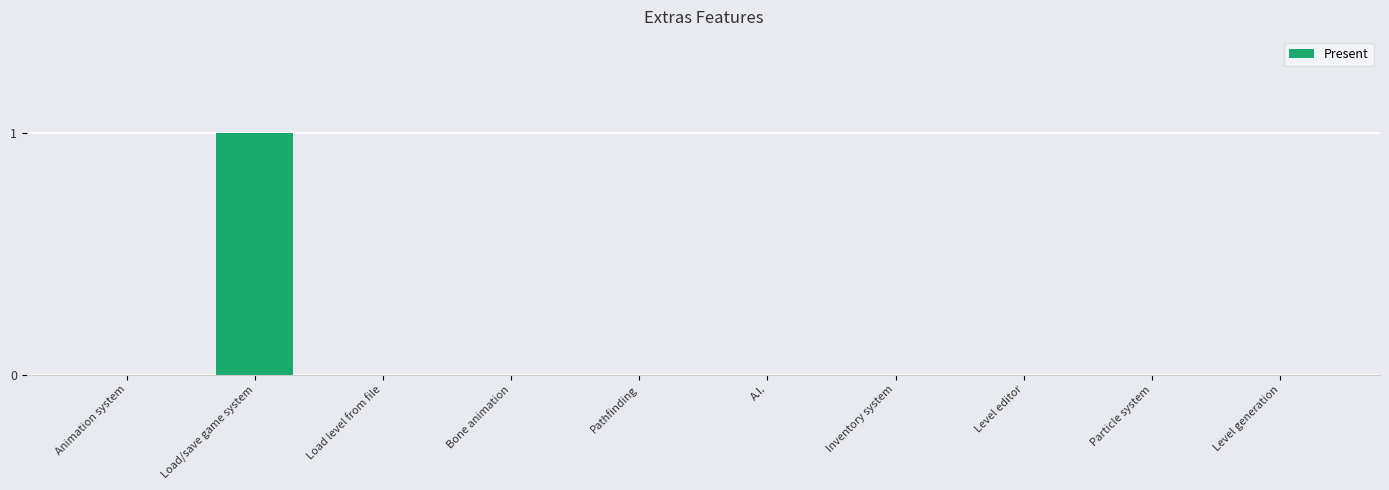

Is it true that the value at Pathfinding is 0?

True